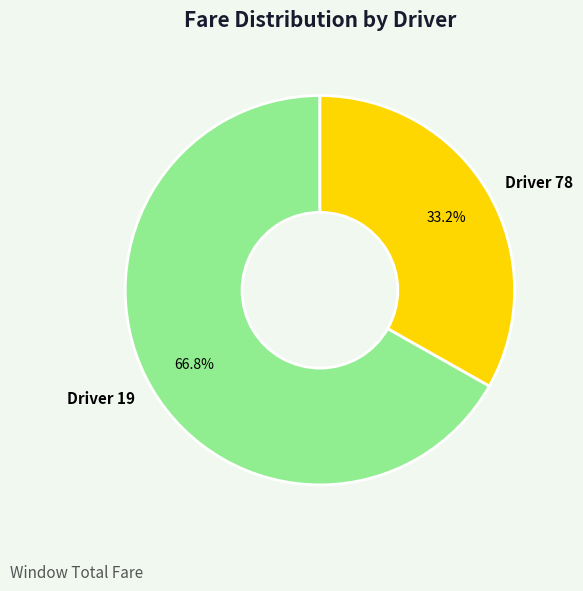

Approximately how many times larger is the value at Driver 19 compared to Driver 78?

2.0